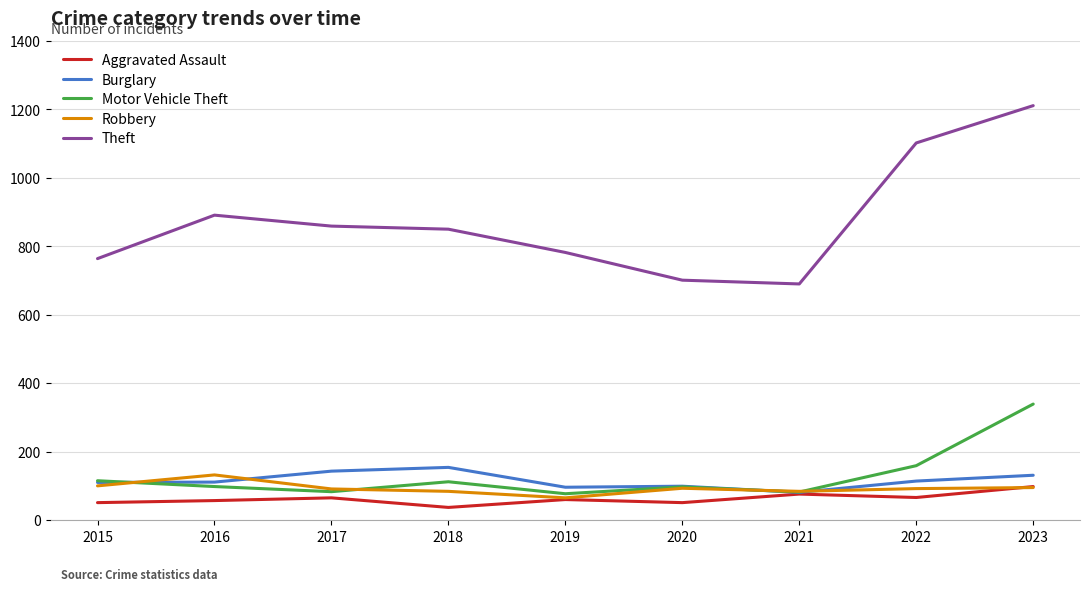

The value of Robbery at 2016 is 47. True or false?

False